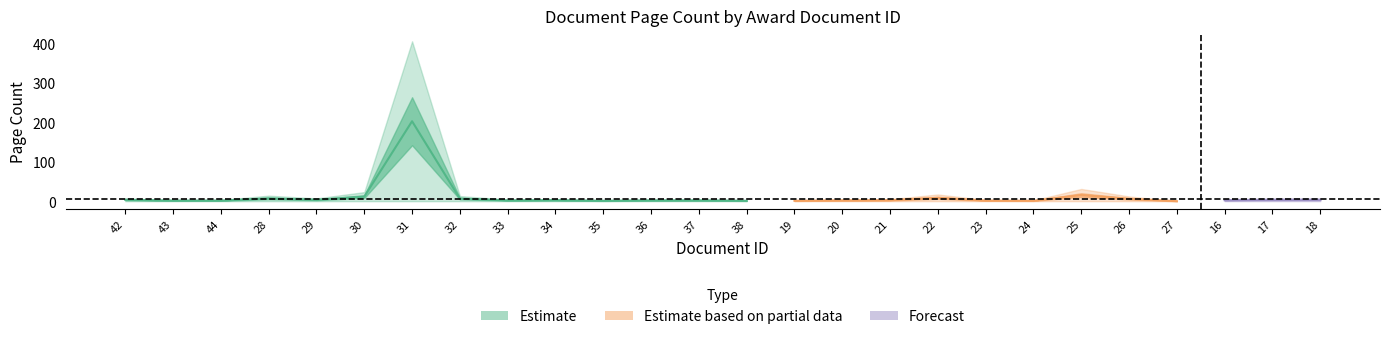

What is the maximum value for doc_id?

44